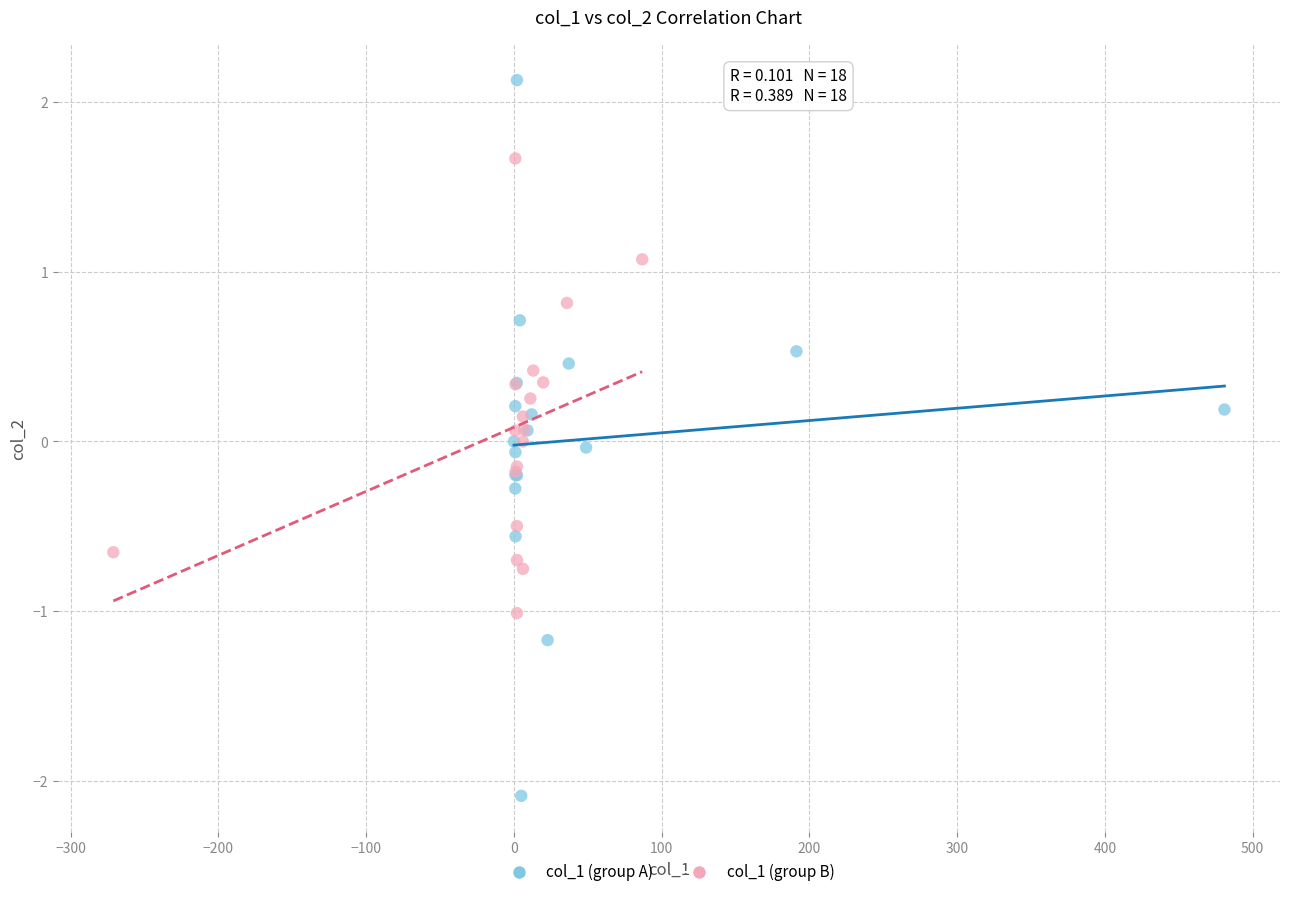

Which series contains the highest Y value?

col_1 (group A)